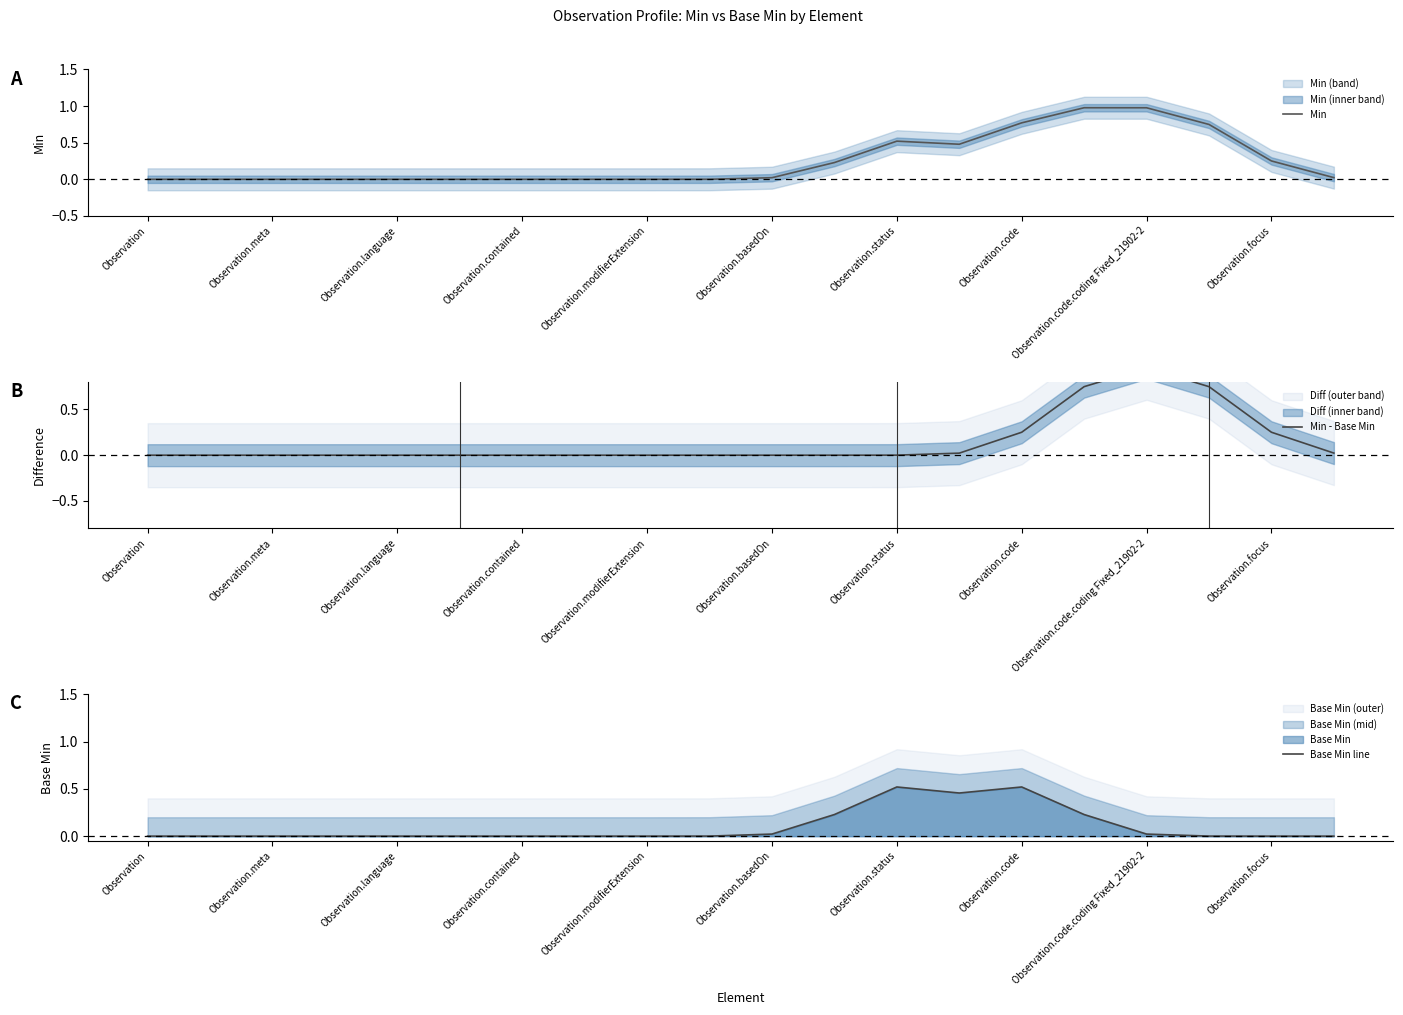

Which series has the largest total across all categories?

Min